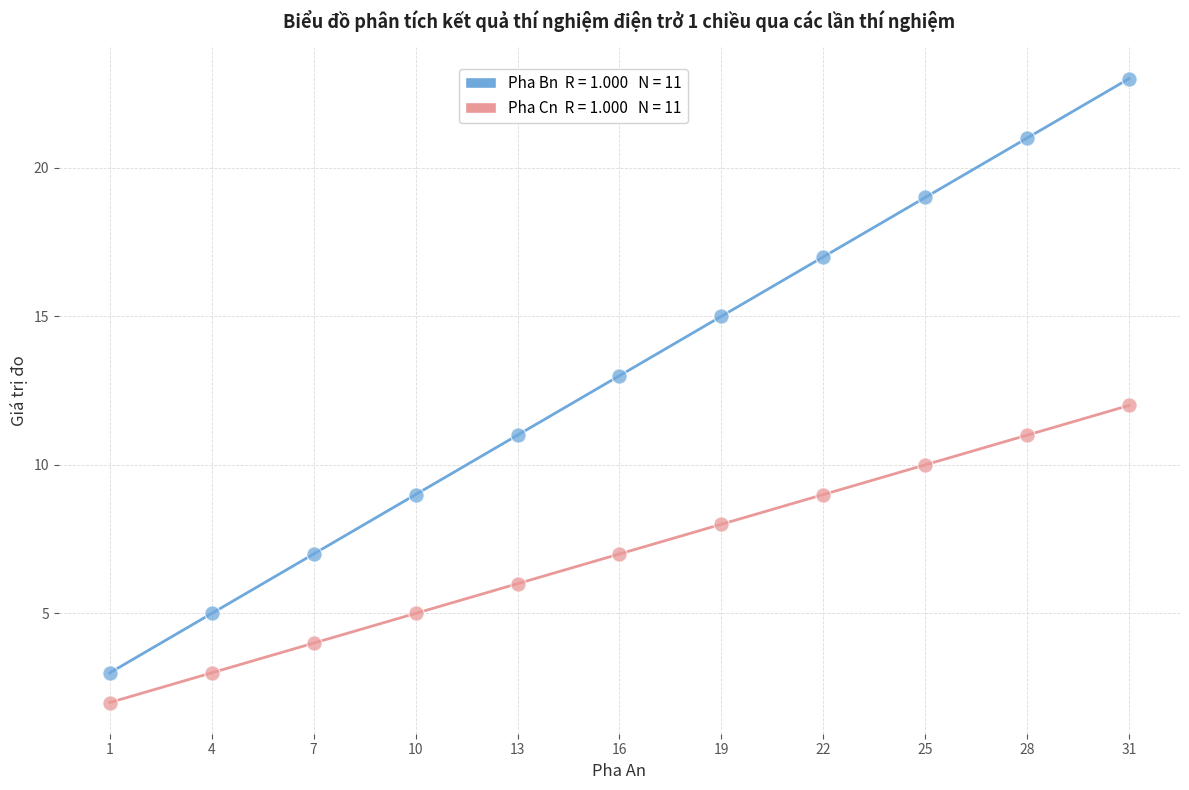

Across all data points, what is the range of X values (max minus min)?

30